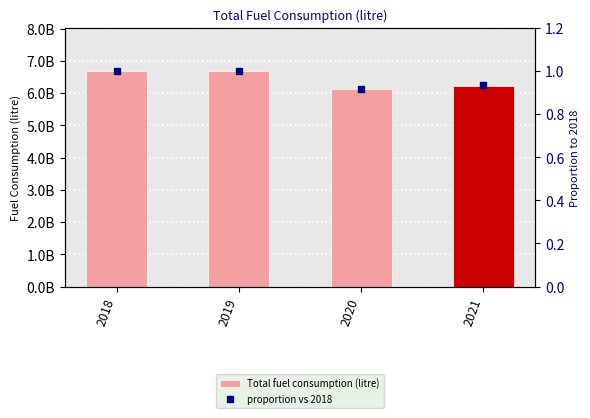

Reading left to right, transcribe all the data shown in this chart.

Total fuel consumption (litre): 2018=6681011455.0	2019=6688720344.0	2020=6132509241.0	2021=6231032199.0
proportion vs 2018: 2018=1.0	2019=1.0	2020=0.9	2021=0.9